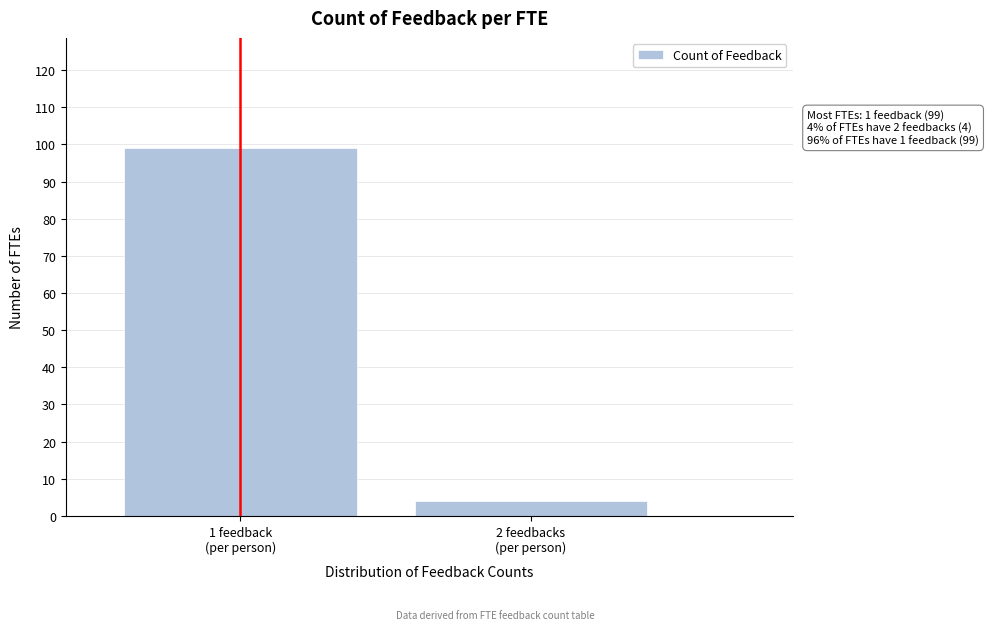

Reading left to right, what are all the values shown in this chart?

99	4